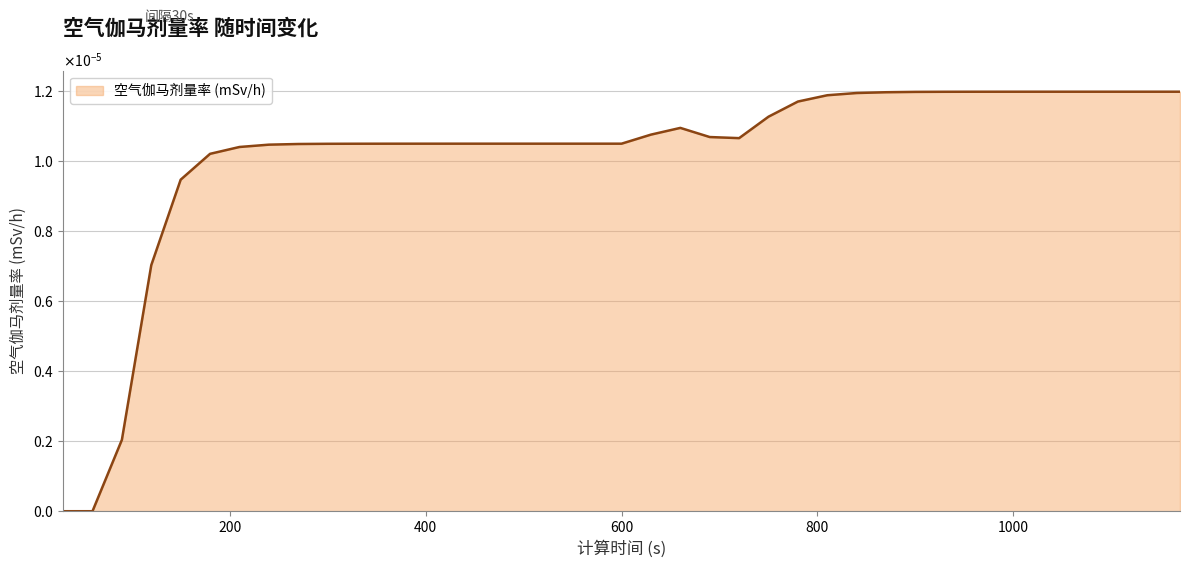

Where is the first local maximum?

660